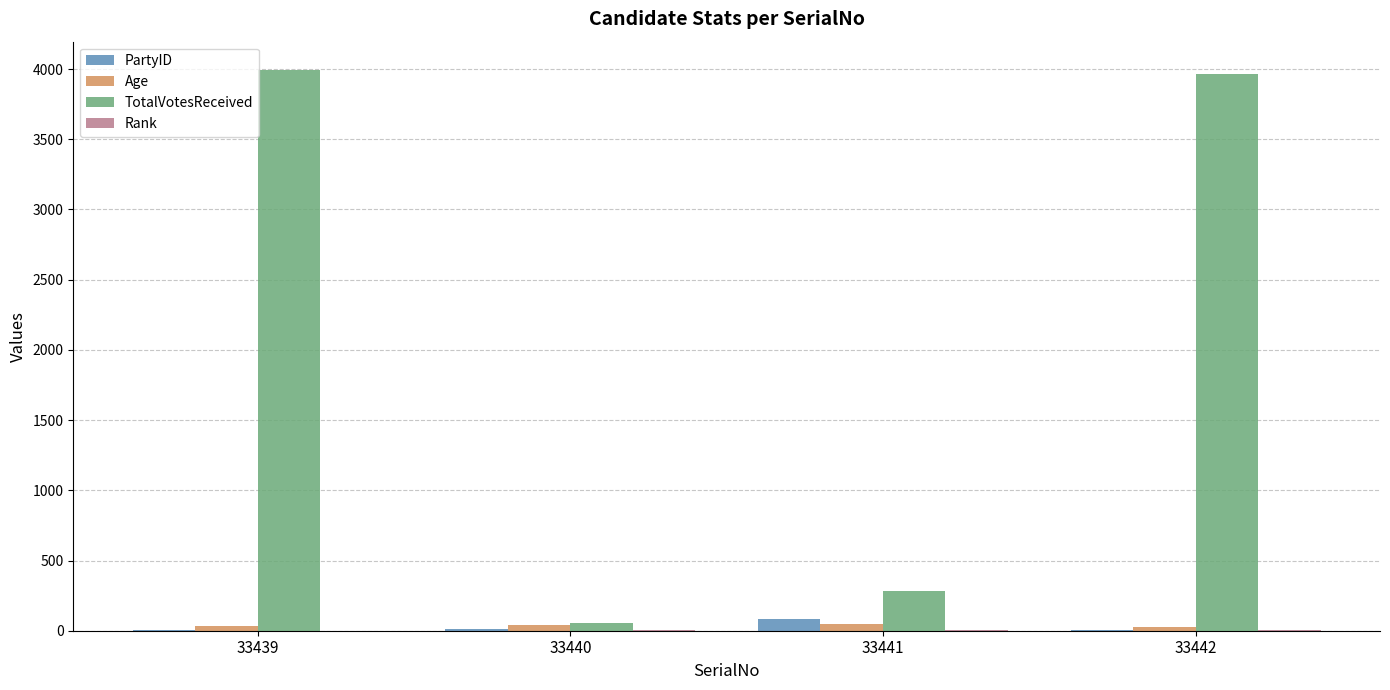

Which series changed the most between 33439 and 33440?

TotalVotesReceived